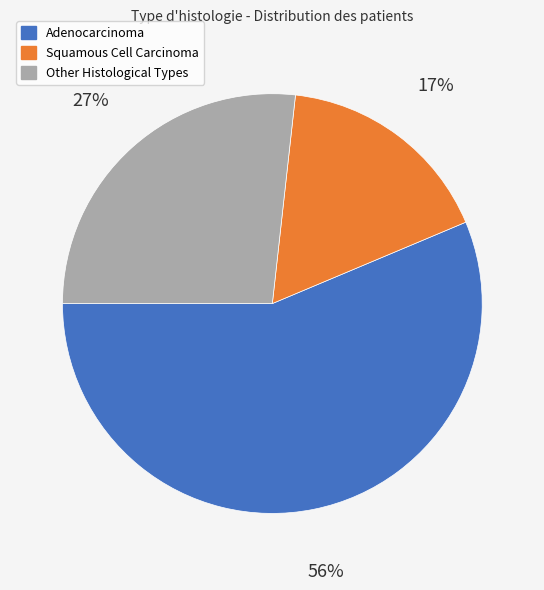

To the nearest percent, what is the difference between the largest and smallest slice percentages?

39%